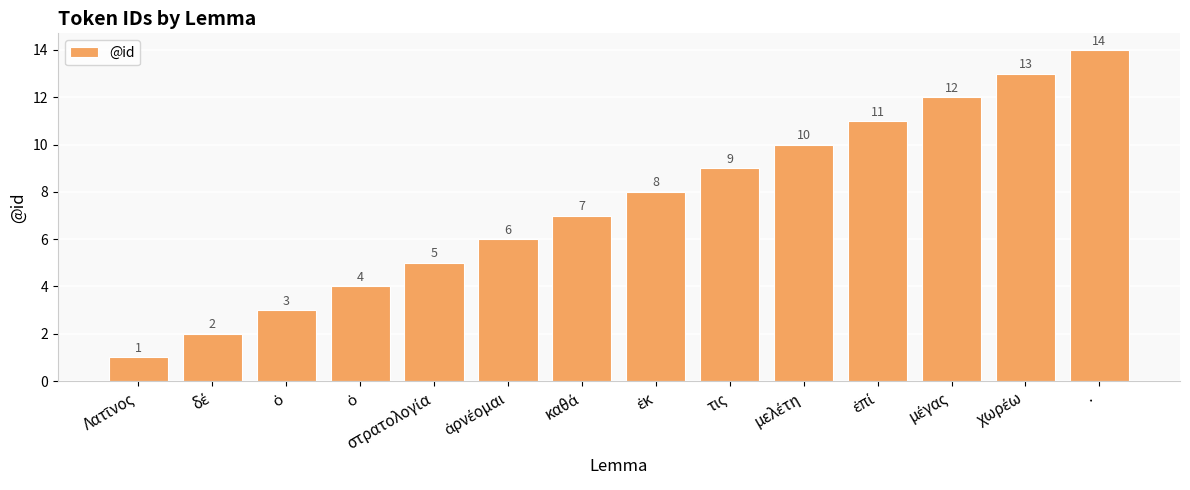

How many series are shown in this chart?

1